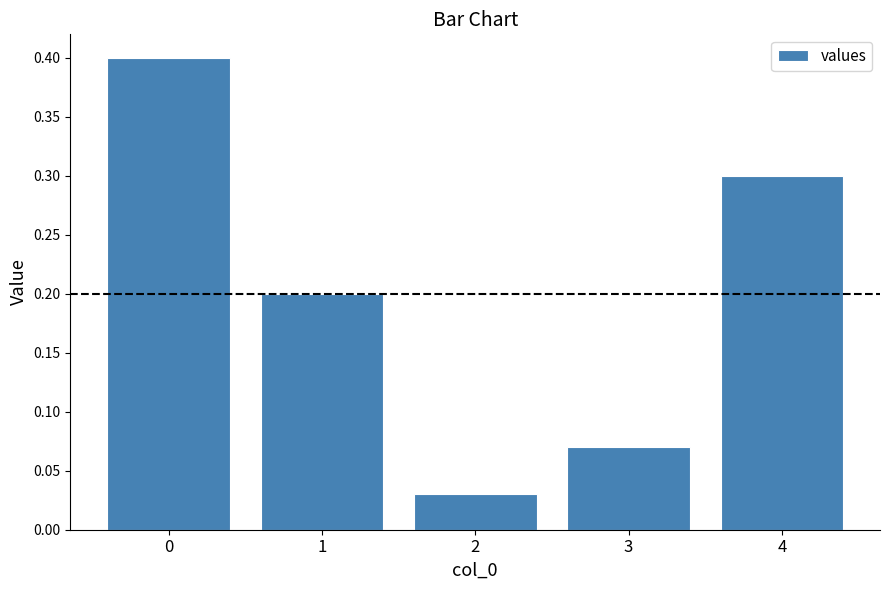

Is it true that the value at 4 is 0.1?

False